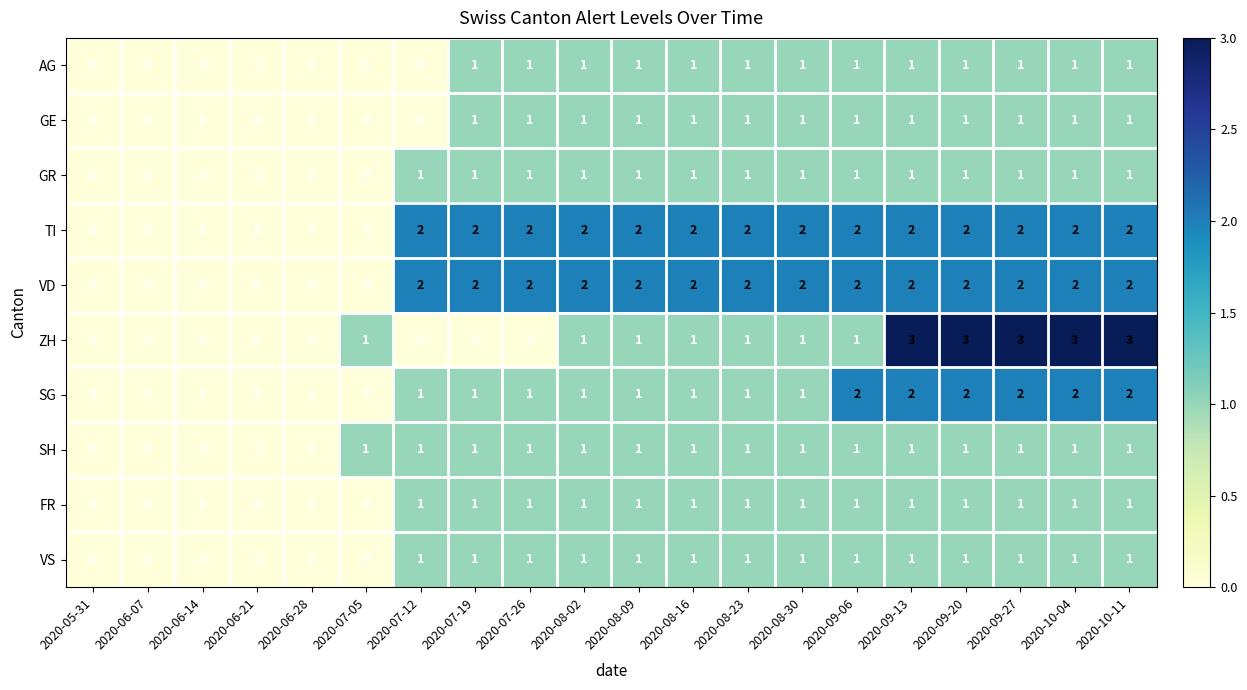

How many GE values are between 0 and 1?

20